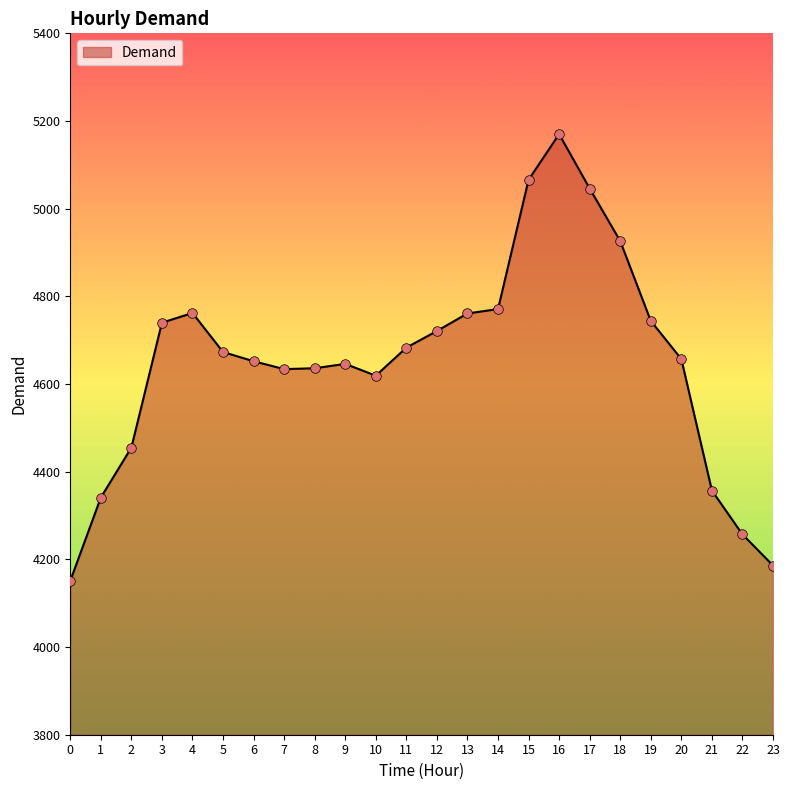

What is the ratio of the value at 18 to the value at 11?

1.1